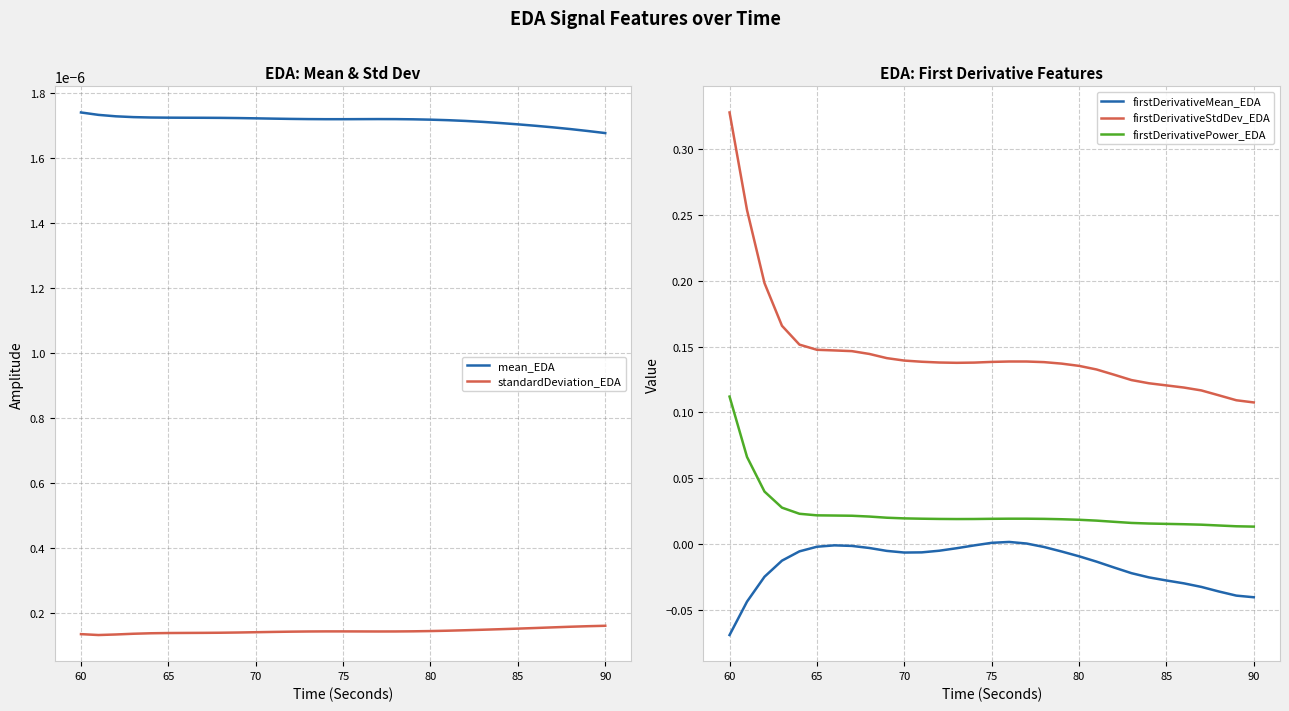

At which label does firstDerivativePower_EDA reach its peak?

60